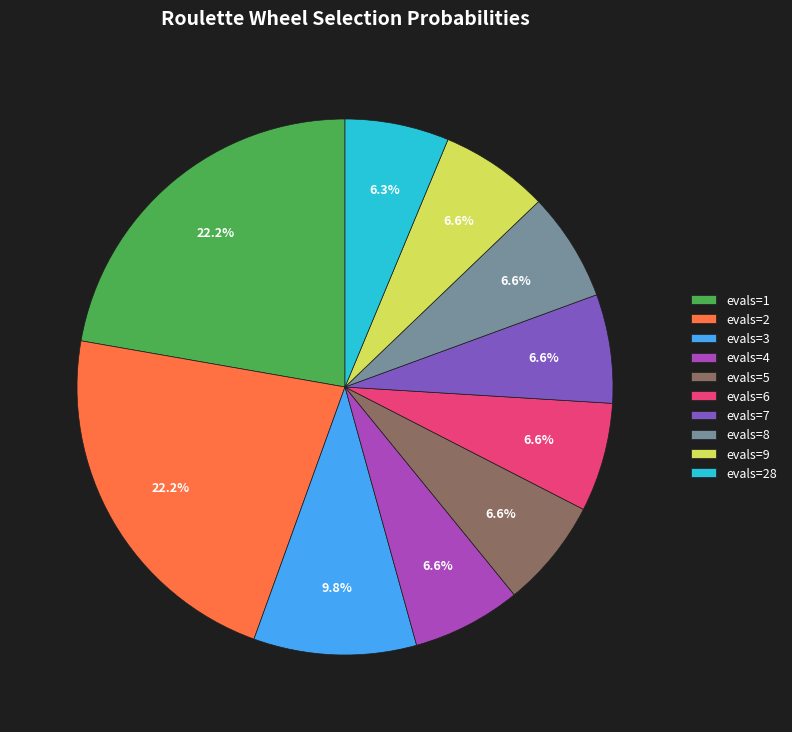

To the nearest percent, what portion does evals=8 represent?

7%